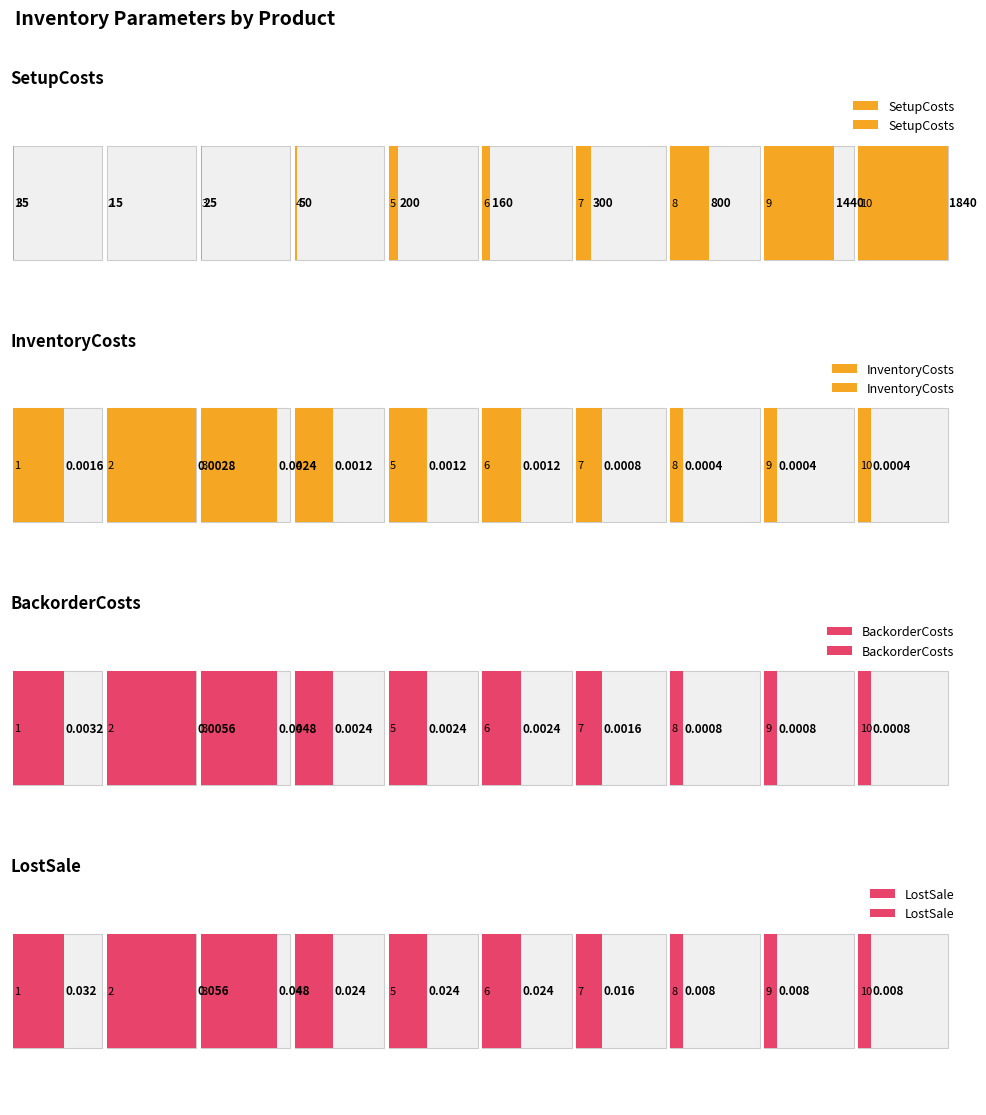

How many groups of bars are there?

10